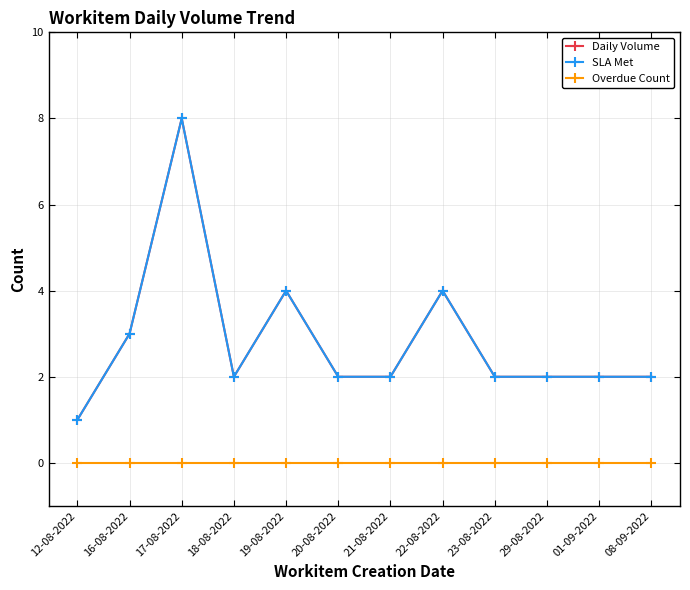

True or false: SLA Met and Overdue Count intersect in this chart.

False